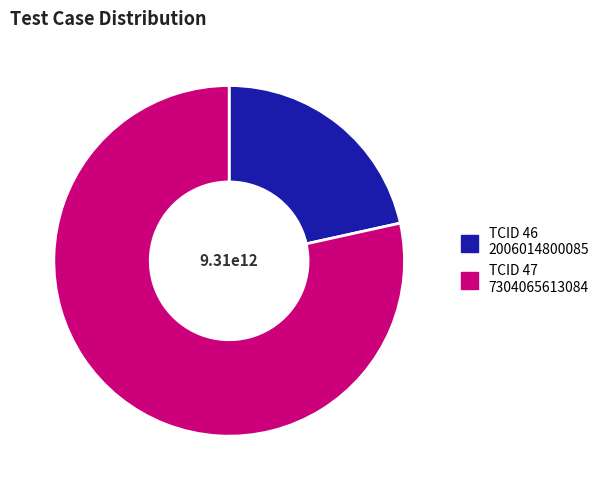

Is there any slice that represents more than half of the pie?

Yes